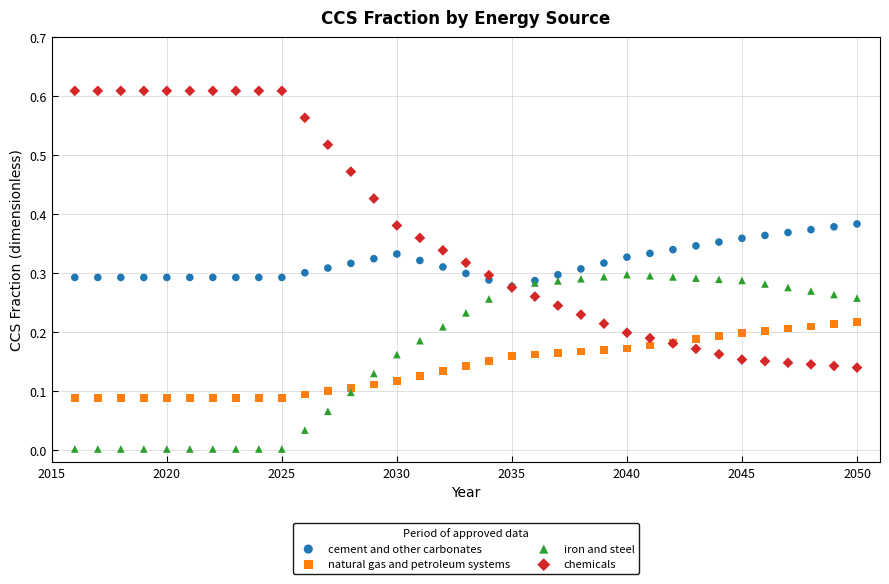

What are all the series names shown in the legend?

cement and other carbonates, natural gas and petroleum systems, iron and steel, chemicals